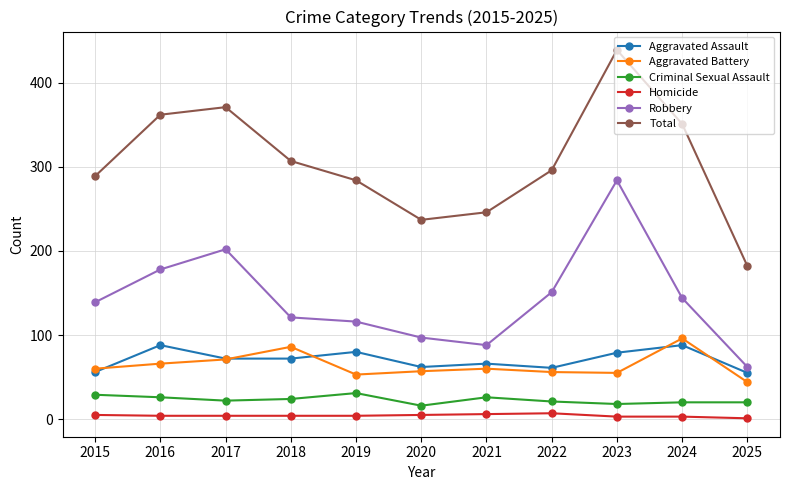

In Total, how many points are lower than both neighbors (excluding endpoints)?

1